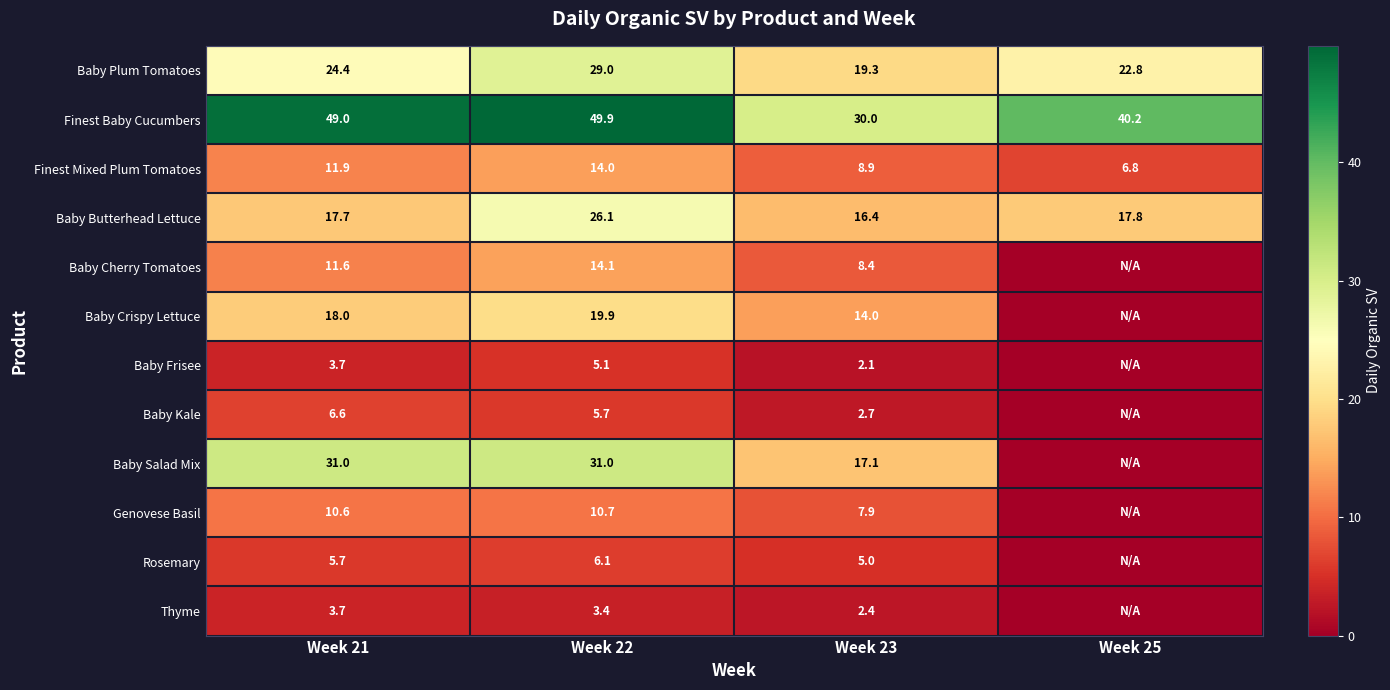

Is the value of Baby Crispy Lettuce at Week 21 greater than the value of Thyme at Week 22?

Yes